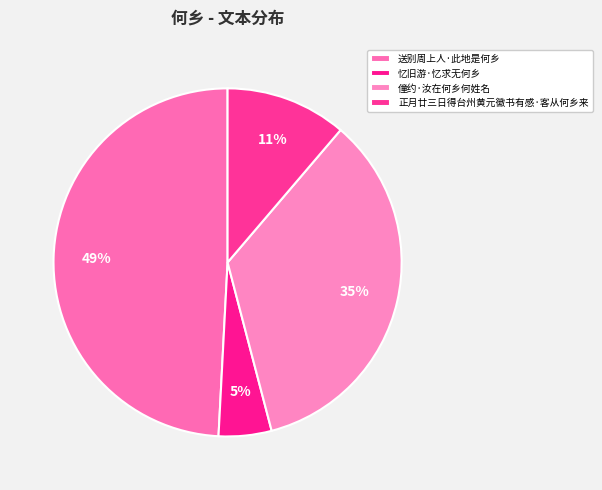

Which category has the biggest portion of the pie?

送别周上人·此地是何乡